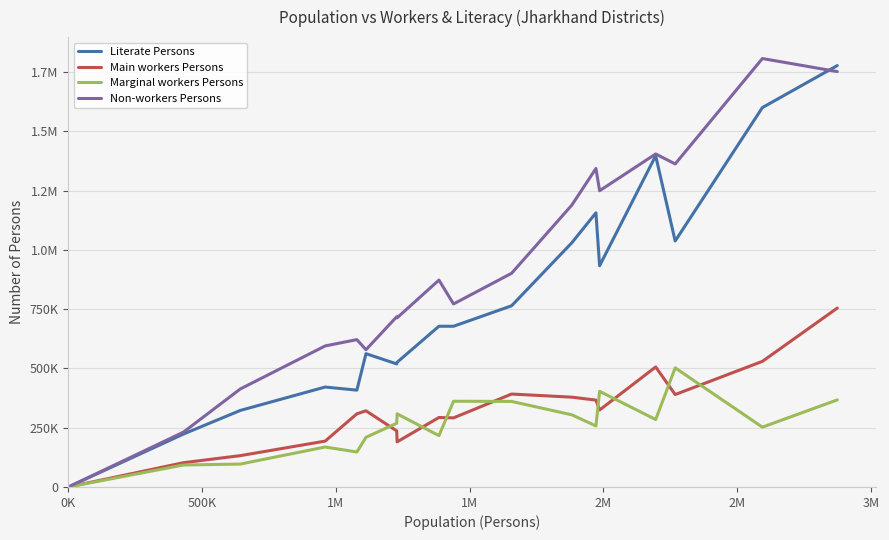

How many interior local valleys does the Literate Persons series have?

5